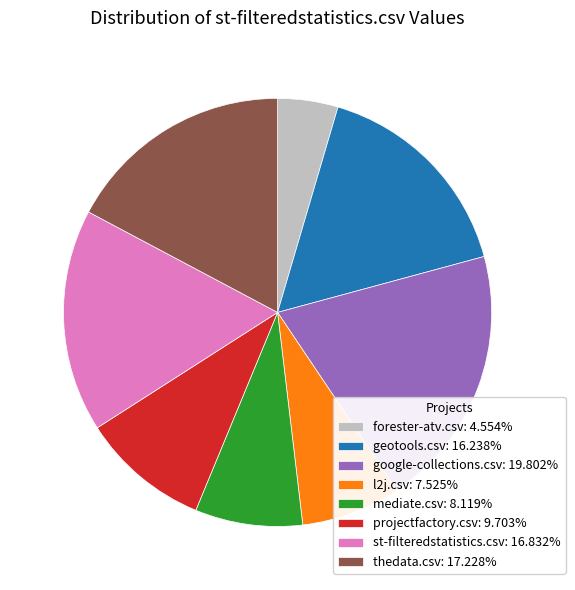

Is there any slice that represents more than half of the pie?

No